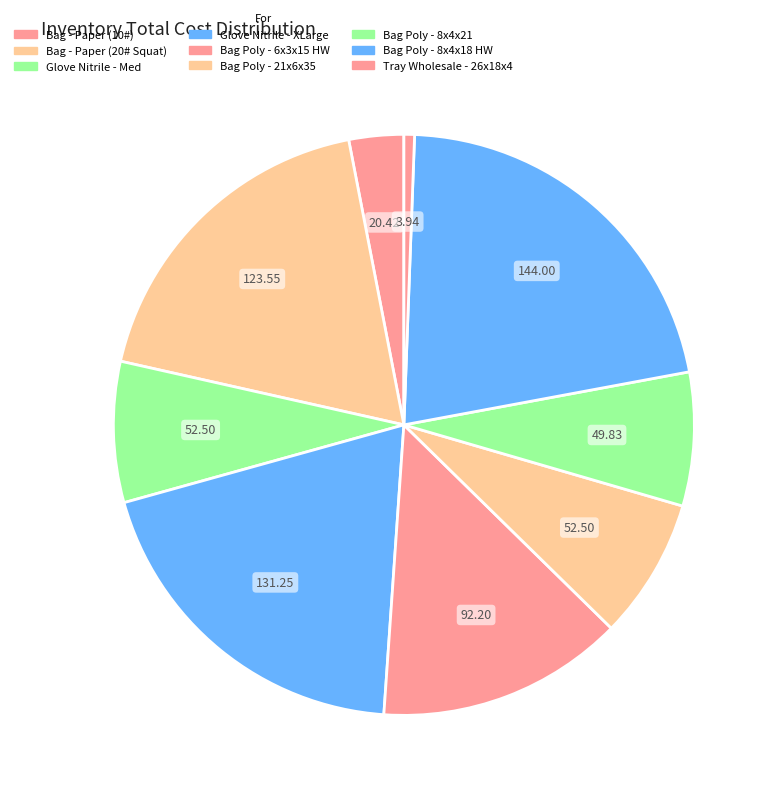

To the nearest percent, what is the combined percentage of Tray Wholesale - 26x18x4 and Bag Poly - 21x6x35?

8%